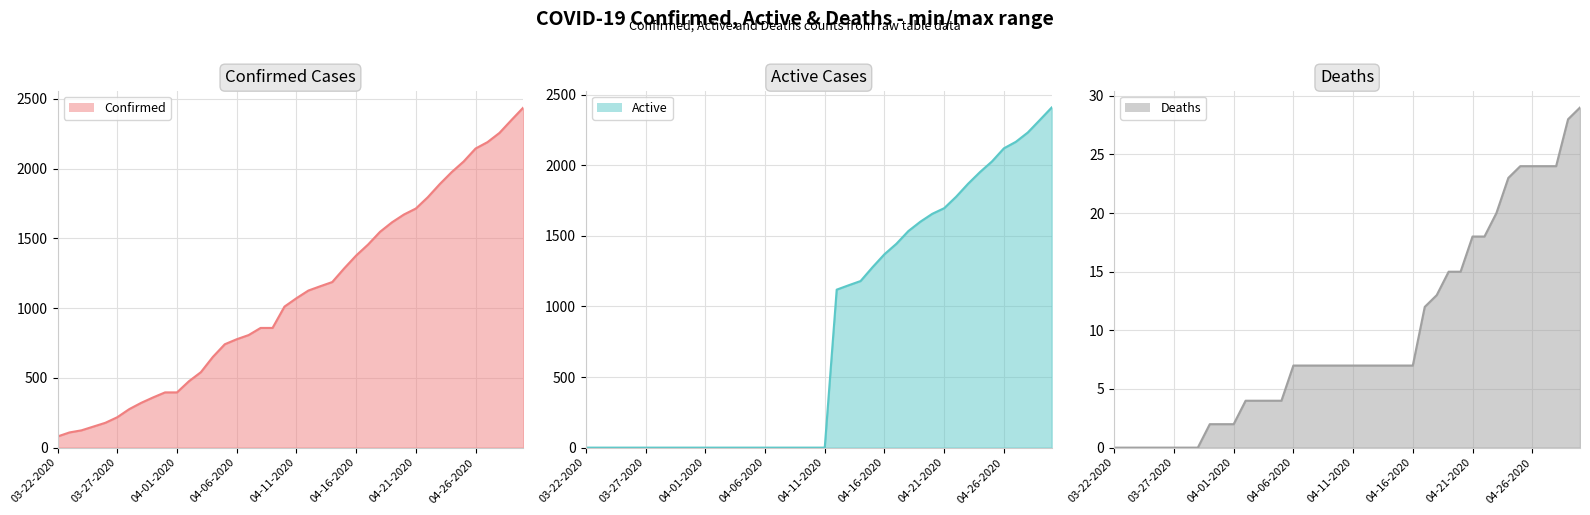

What is the sum of the Deaths values at 03-28-2020 and 04-26-2020?

24